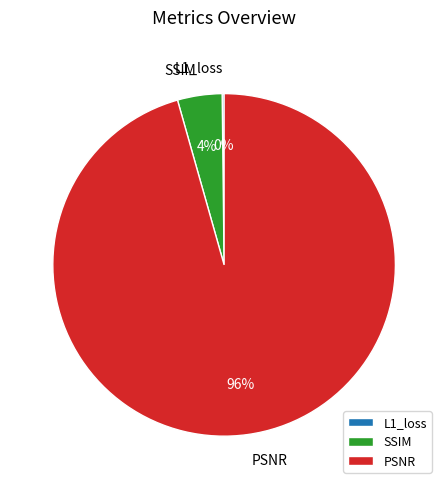

Is the sum of PSNR and SSIM greater than half?

Yes